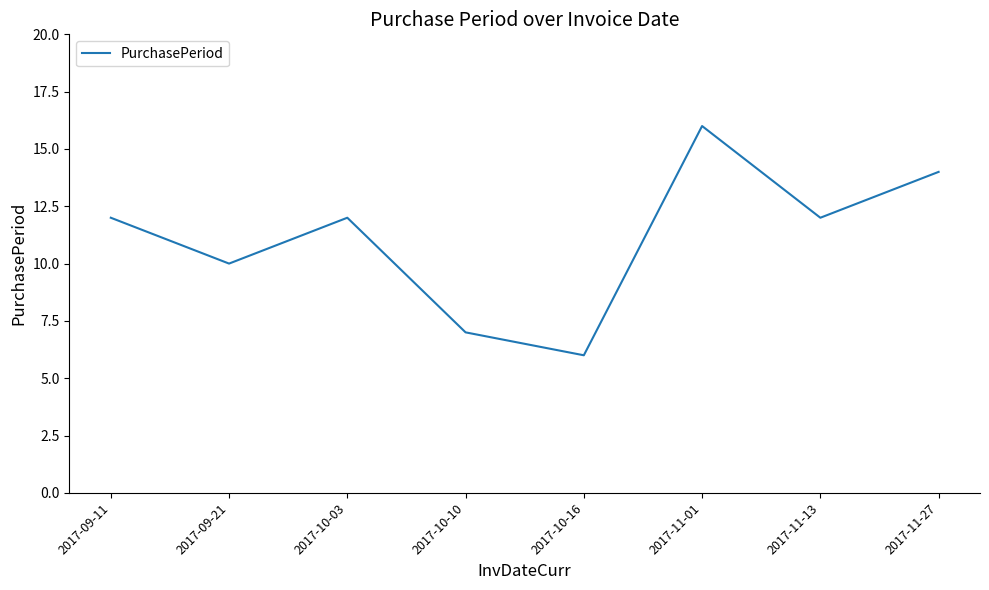

What is the smallest value displayed?

6